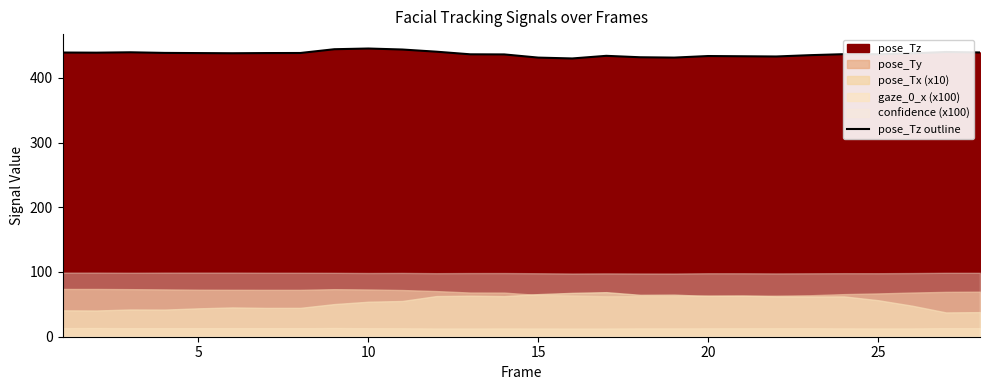

How many lines are shown in the chart?

1